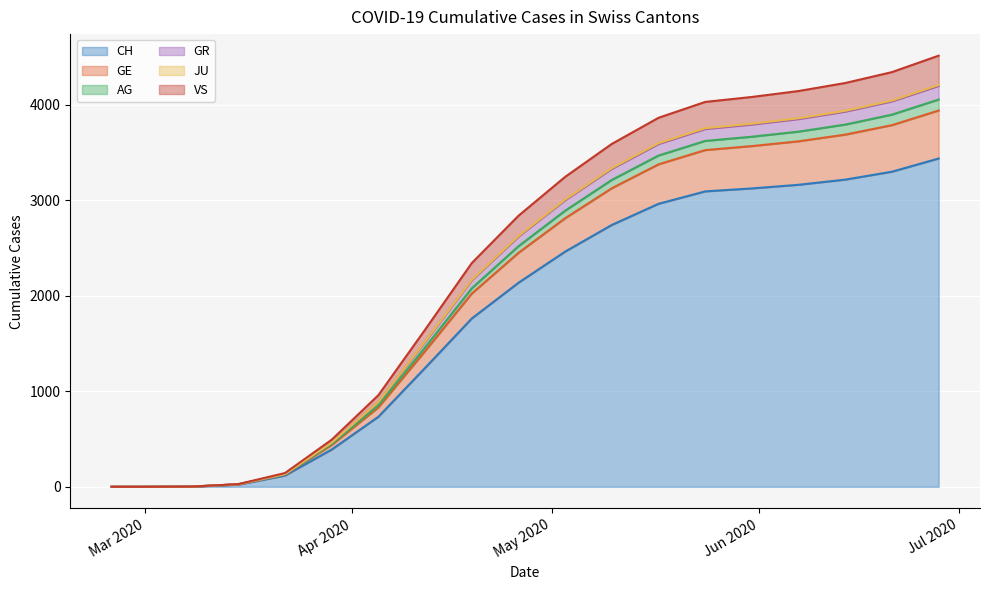

What are all the series names shown in the legend?

CH, GE, AG, GR, JU, VS